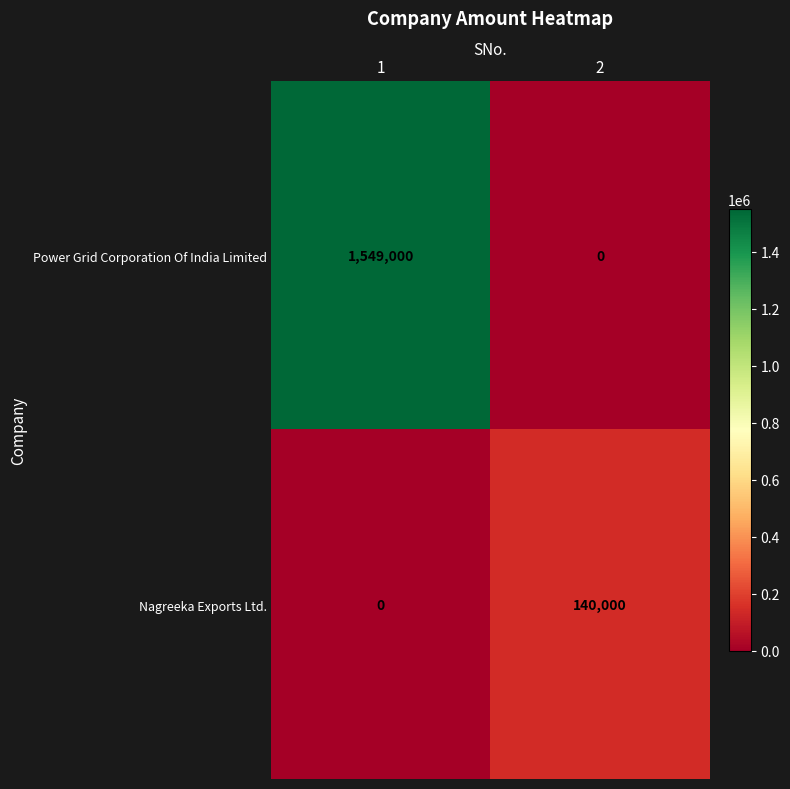

Reading right to left, extract all data points from this chart.

Power Grid Corporation Of India Limited: 2=0	1=1549000
Nagreeka Exports Ltd.: 2=140000	1=0